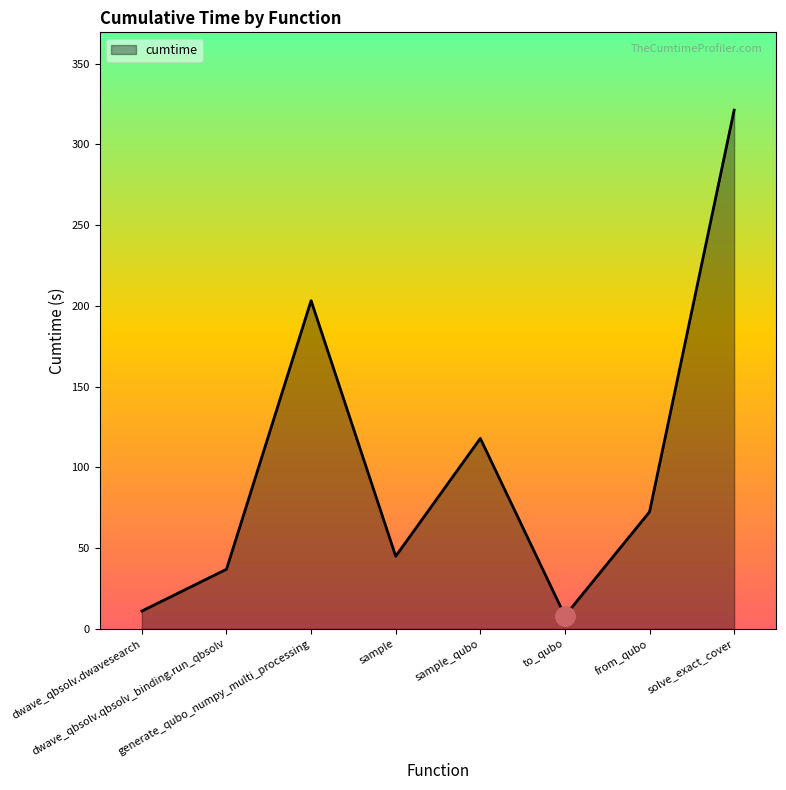

What is the greatest value displayed?

321.2